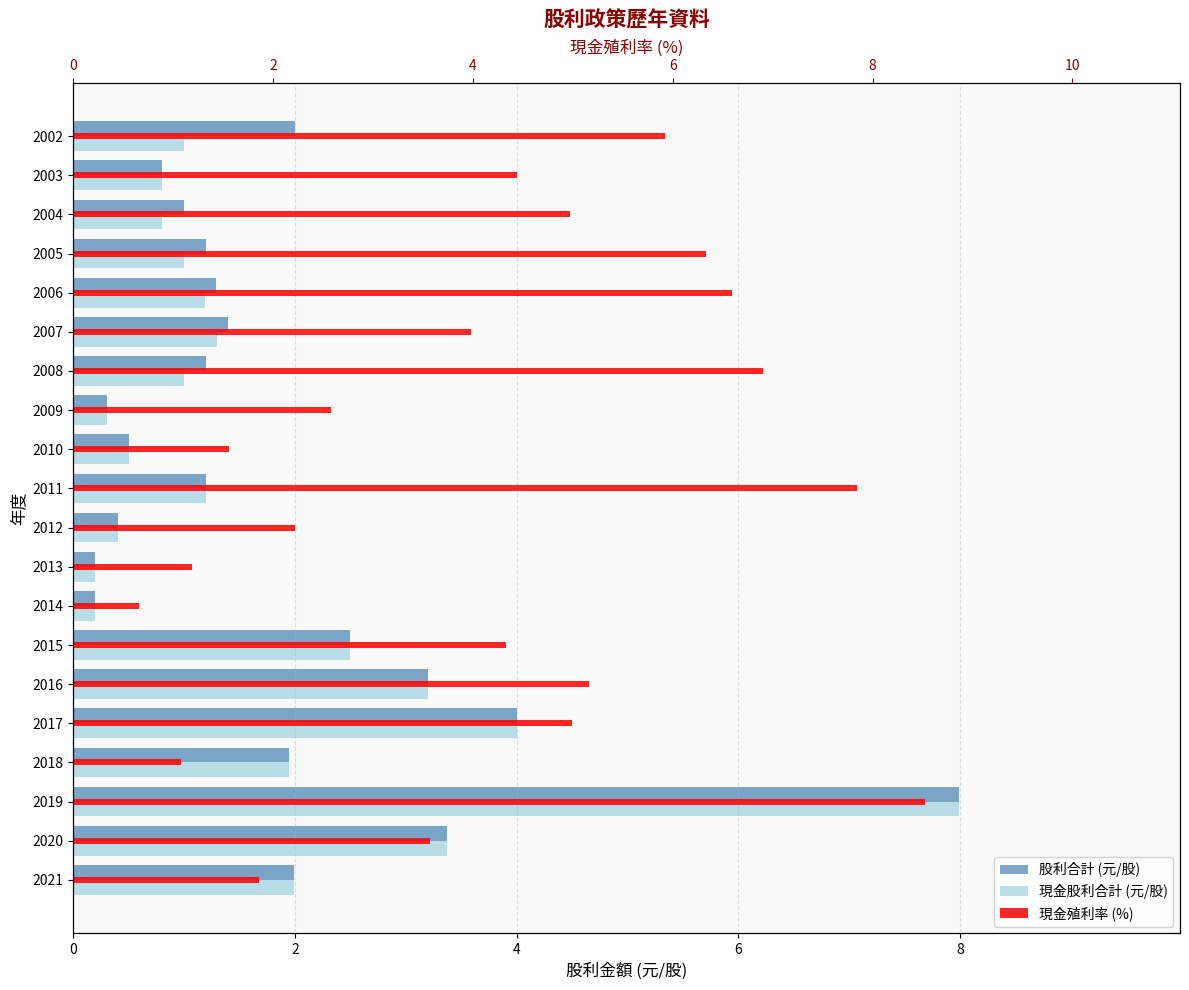

Reading right to left, list all the values displayed in this chart.

股利合計 (元/股): 2.0	0.8	1.0	1.2	1.3	1.4	1.2	0.3	0.5	1.2	0.4	0.2	0.2	2.5	3.2	4.0	1.9	8.0	3.4	2.0
現金股利合計 (元/股): 1.0	0.8	0.8	1.0	1.2	1.3	1.0	0.3	0.5	1.2	0.4	0.2	0.2	2.5	3.2	4.0	1.9	8.0	3.4	2.0
現金殖利率 (%): 5.9	4.4	5.0	6.3	6.6	4.0	6.9	2.6	1.6	7.8	2.2	1.2	0.7	4.3	5.2	5.0	1.1	8.5	3.6	1.9